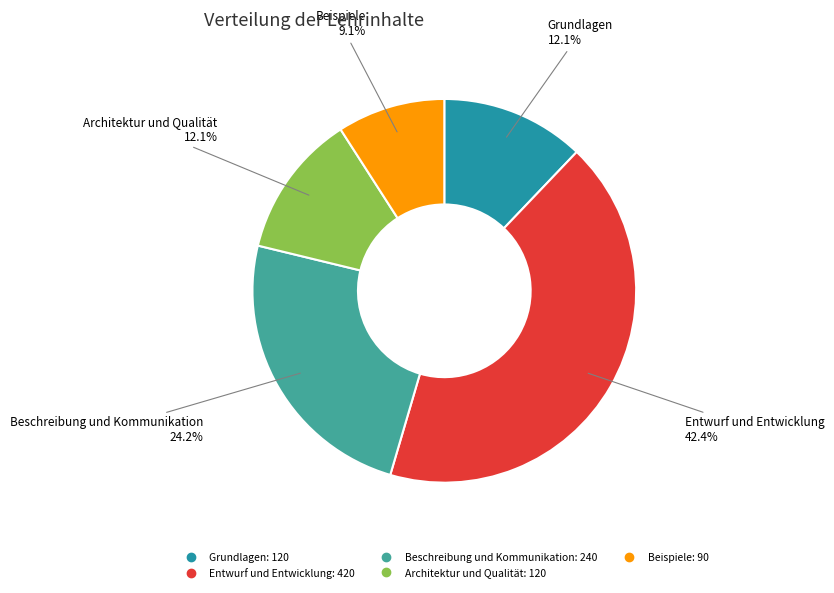

Which slice is the smallest?

Beispiele